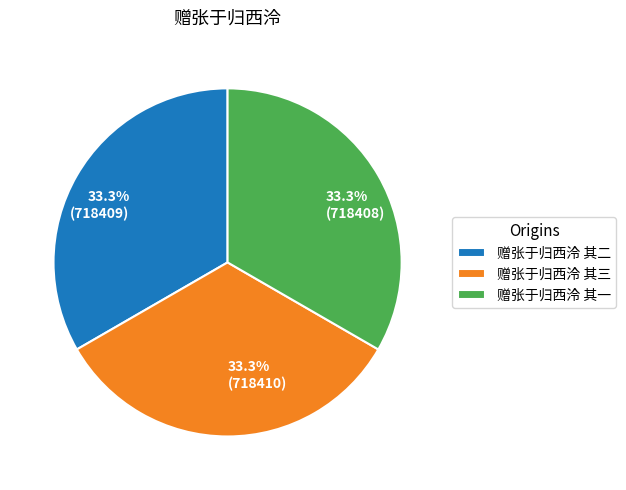

The 赠张于归西泠 其二 slice represents 33% of the pie. True or false?

True